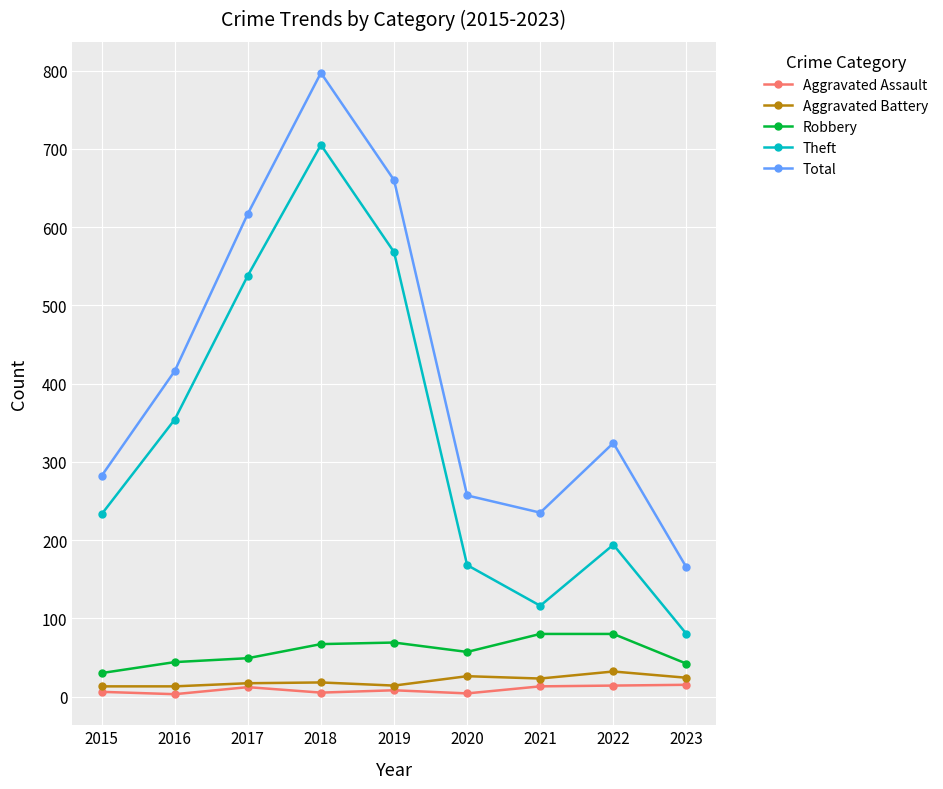

True or false: Theft has more than 2 interior local peaks.

False